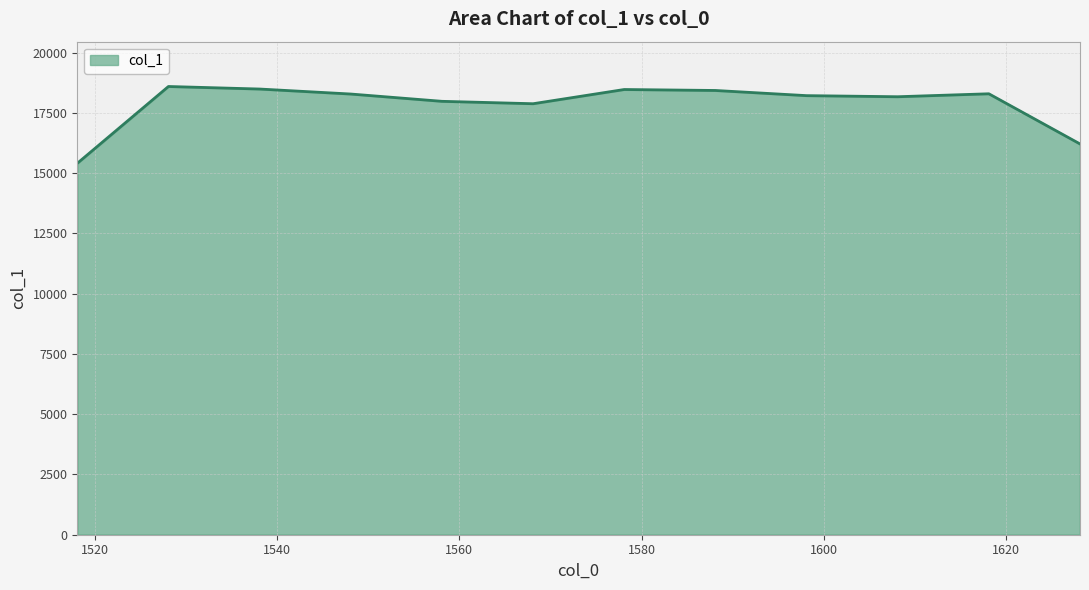

What is the minimum value shown in the chart?

15405.5